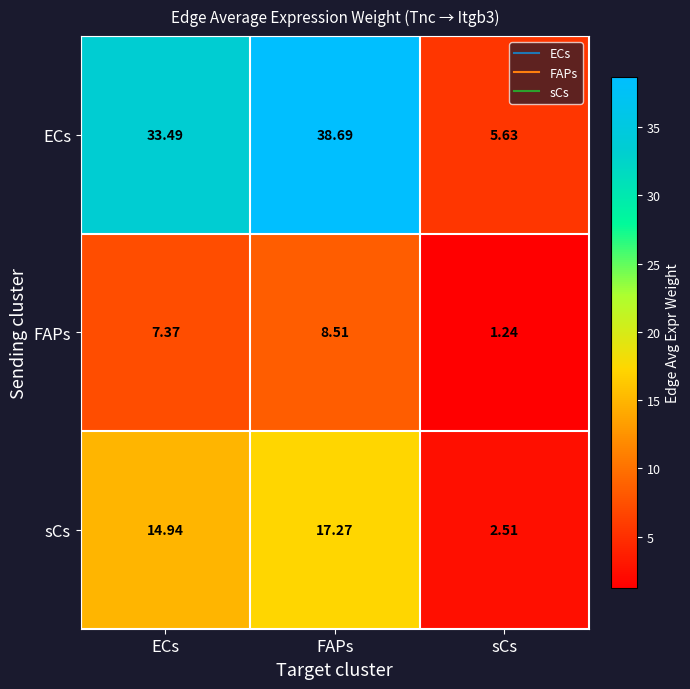

At FAPs, list the series in order from smallest to largest.

FAPs, sCs, ECs